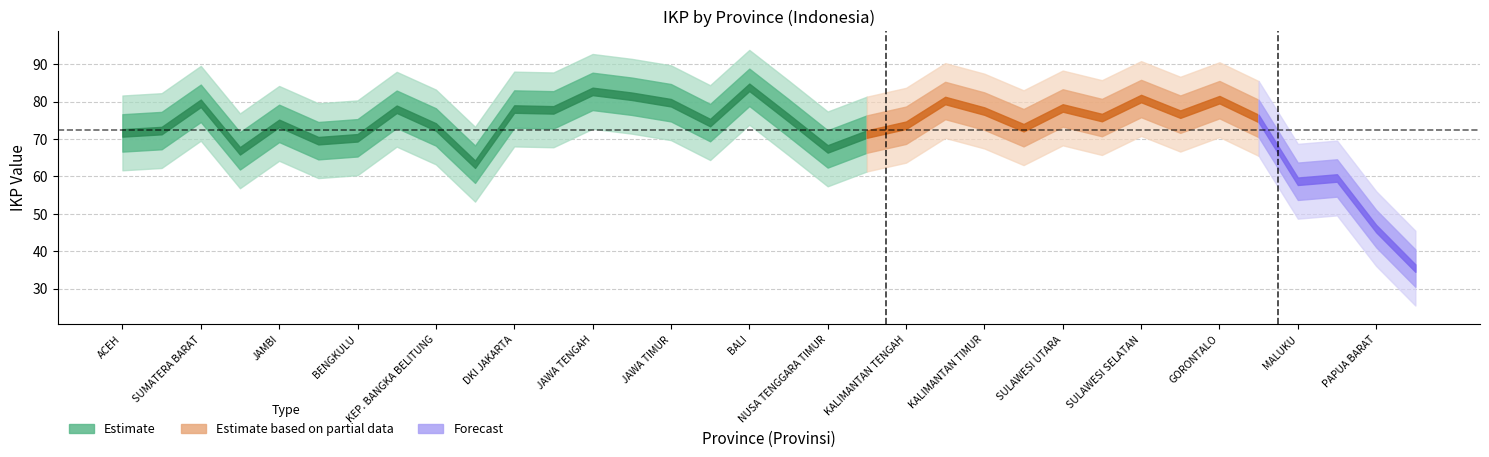

Reading left to right, list all the values displayed in this chart.

ACEH=71.6	SUMATERA UTARA=72.2	SUMATERA BARAT=79.5	RIAU=66.8	JAMBI=74.2	SUMATERA SELATAN=69.5	BENGKULU=70.3	LAMPUNG=78.0	KEP. BANGKA BELITUNG=73.2	KEP. RIAU=63.3	DKI JAKARTA=78.0	JAWA BARAT=77.8	JAWA TENGAH=82.7	DI YOGYAKARTA=81.4	JAWA TIMUR=79.7	BANTEN=74.4	BALI=83.8	NUSA TENGGARA BARAT=75.7	NUSA TENGGARA TIMUR=67.3	KALIMANTAN BARAT=71.3	KALIMANTAN TENGAH=73.7	KALIMANTAN SELATAN=80.3	KALIMANTAN TIMUR=77.5	KALIMANTAN UTARA=73.0	SULAWESI UTARA=78.3	SULAWESI TENGAH=75.7	SULAWESI SELATAN=80.8	SULAWESI TENGGARA=76.6	GORONTALO=80.5	SULAWESI BARAT=75.5	MALUKU=58.7	MALUKU UTARA=59.6	PAPUA BARAT=46.0	PAPUA=35.5